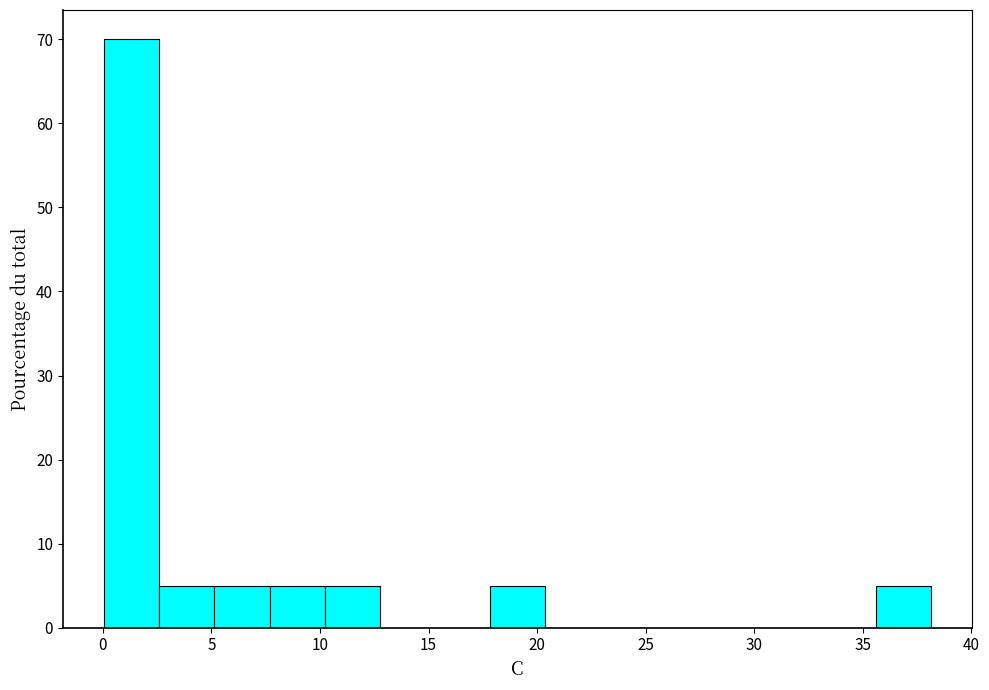

How tall is the bar that spans 10.0 to 13.0 on the x-axis? Neither the bar edges nor the heights are printed on the chart, so give them approximately, as read against the axes.

5